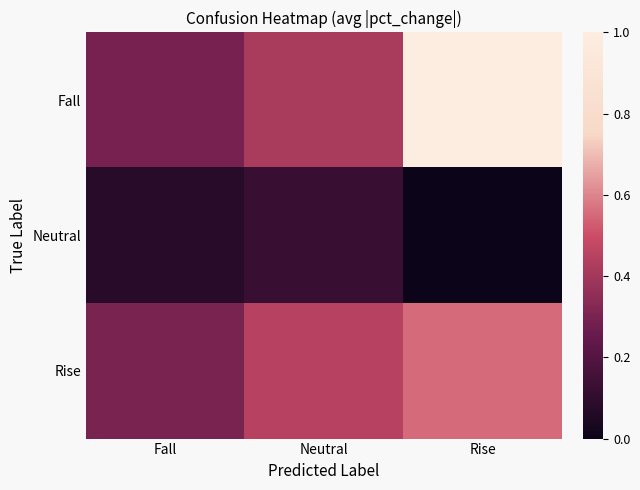

At which category is the sum across all series the highest?

Rise